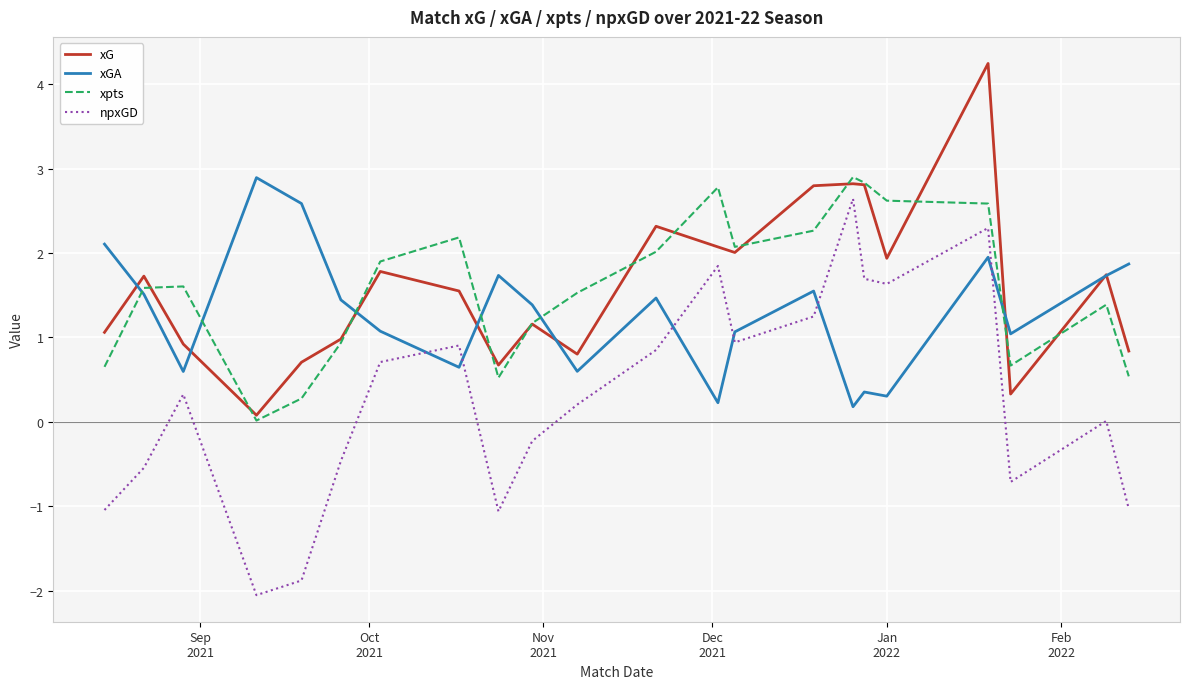

Which series has the widest spread of values?

npxGD